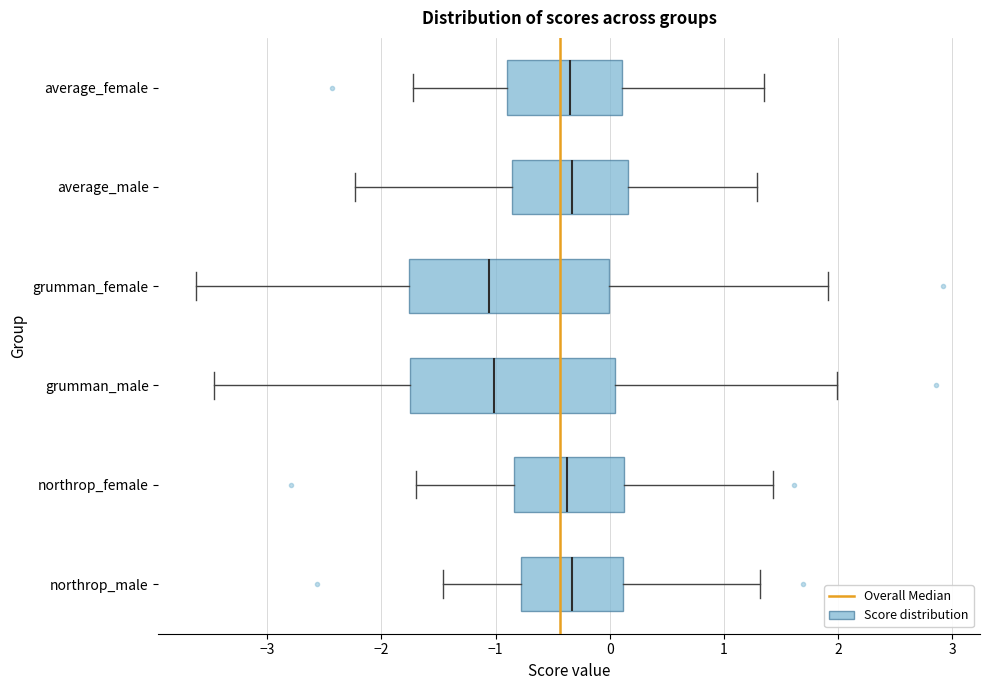

Reading bottom to top, transcribe this box plot: for each box, give where its median line is, the range the box spans, and where its two whiskers end, as read against the x-axis. The values are not printed on the chart, so give them approximately, as read against the axis.

northrop_male: median -0.3, box -0.8 to 0.1, whiskers -1.5 to 1.3
northrop_female: median -0.4, box -0.8 to 0.1, whiskers -1.7 to 1.4
grumman_male: median -1.0, box -1.8 to 0.0, whiskers -3.5 to 2.0
grumman_female: median -1.1, box -1.8 to 0.0, whiskers -3.6 to 1.9
average_male: median -0.3, box -0.9 to 0.2, whiskers -2.2 to 1.3
average_female: median -0.4, box -0.9 to 0.1, whiskers -1.7 to 1.4